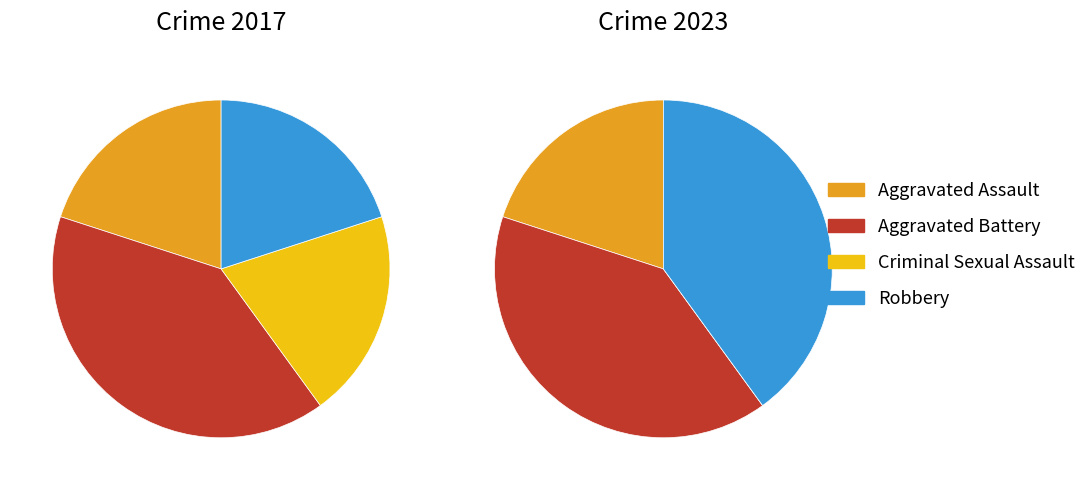

True or false: 3 accounts for 20% of the total.

True